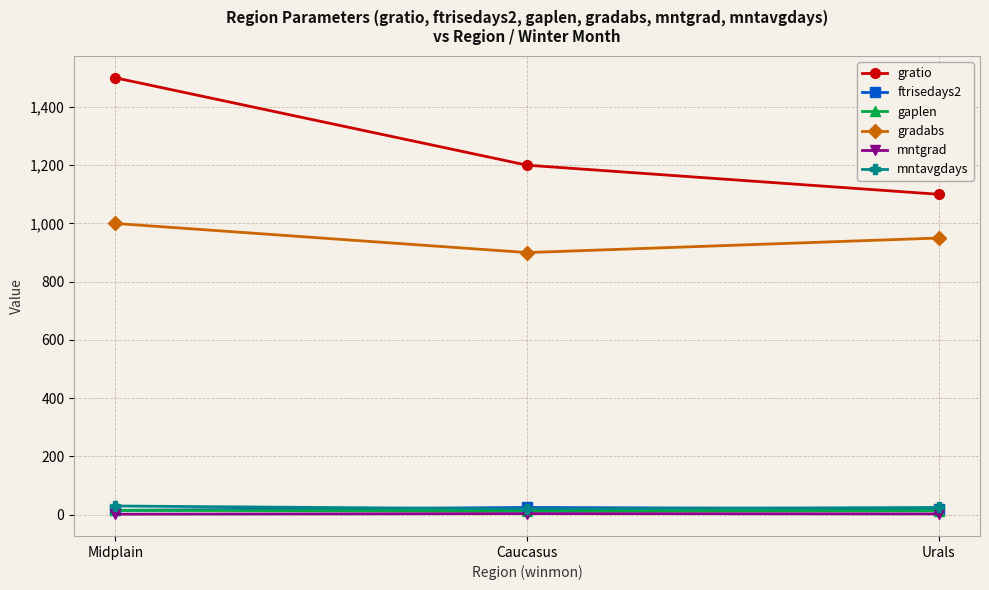

Is the value of gaplen at Caucasus greater than the value of gratio at Urals?

No